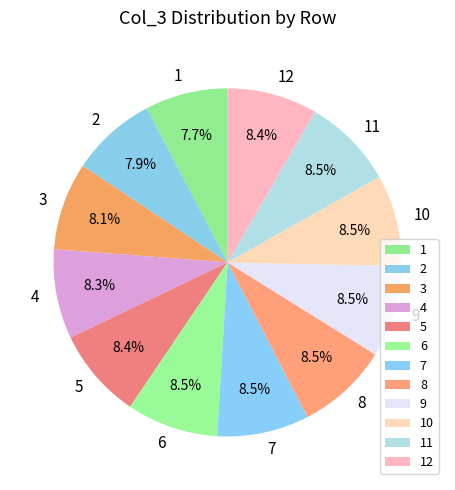

The 1 slice represents 14% of the pie. True or false?

False